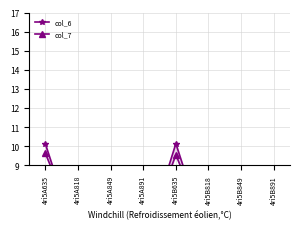

Where is col_6 nearest to the value 7?

4ri5A818